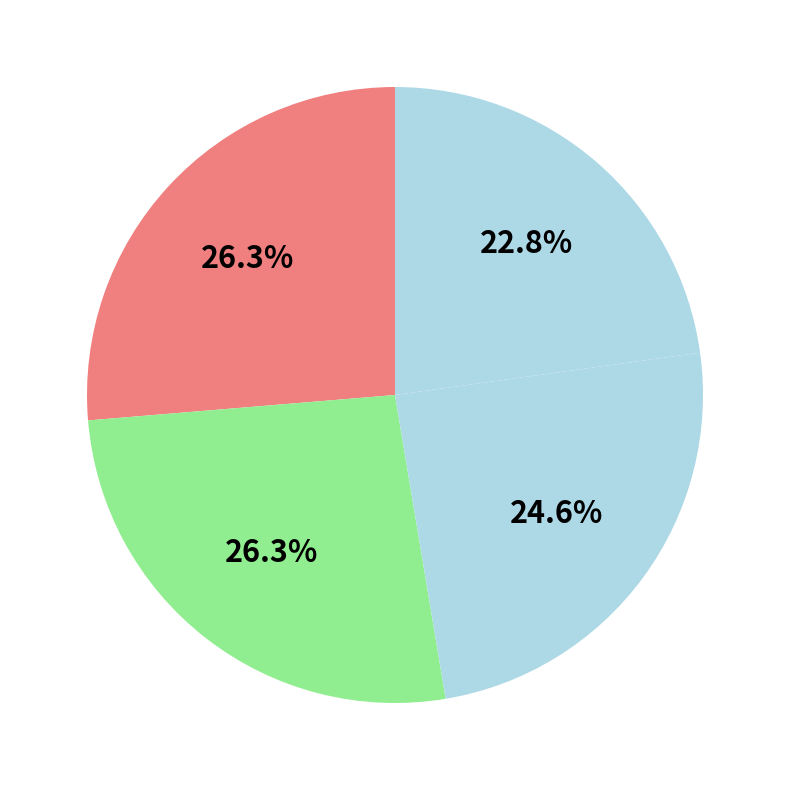

Count the number of slices in the pie.

4